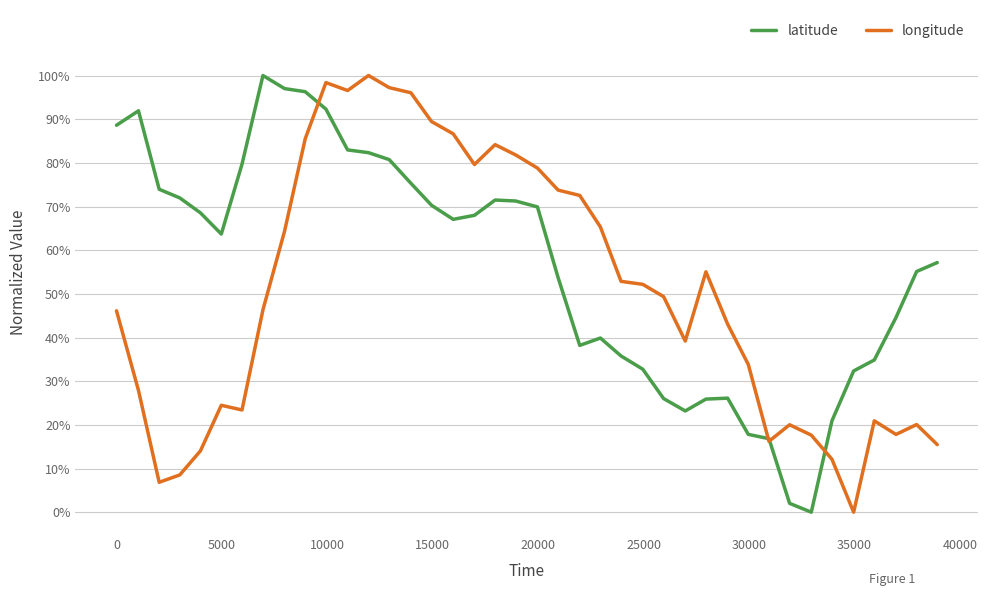

Reading left to right, list all the values displayed in this chart.

latitude: 0.9	0.9	0.7	0.7	0.7	0.6	0.8	1.0	1.0	1.0	0.9	0.8	0.8	0.8	0.8	0.7	0.7	0.7	0.7	0.7	0.7	0.5	0.4	0.4	0.4	0.3	0.3	0.2	0.3	0.3	0.2	0.2	0.0	0.0	0.2	0.3	0.3	0.4	0.6	0.6
longitude: 0.5	0.3	0.1	0.1	0.1	0.2	0.2	0.5	0.6	0.9	1.0	1.0	1.0	1.0	1.0	0.9	0.9	0.8	0.8	0.8	0.8	0.7	0.7	0.7	0.5	0.5	0.5	0.4	0.6	0.4	0.3	0.2	0.2	0.2	0.1	0.0	0.2	0.2	0.2	0.2